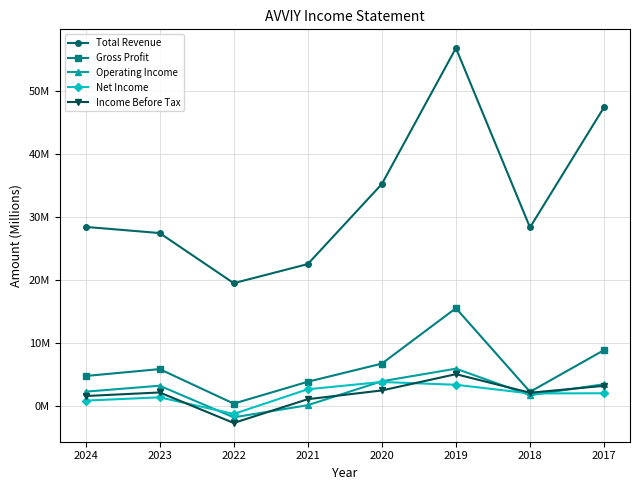

What are all the series names shown in the legend?

Total Revenue, Gross Profit, Operating Income, Net Income, Income Before Tax